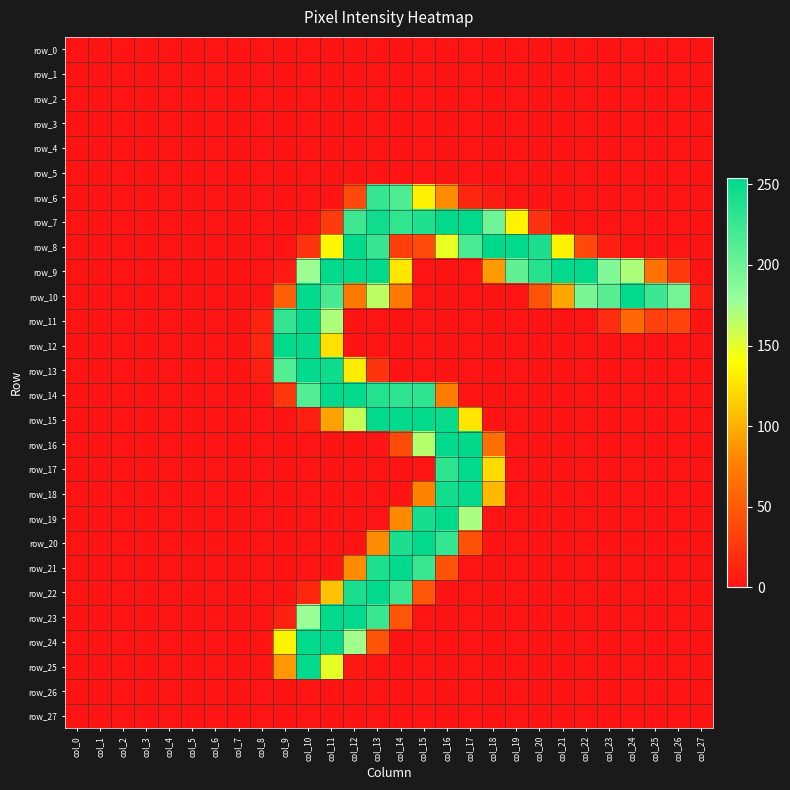

Reading left to right, transcribe all the data shown in this chart.

row_0: 0	0	0	0	0	0	0	0	0	0	0	0	0	0	0	0	0	0	0	0	0	0	0	0	0	0	0	0
row_1: 0	0	0	0	0	0	0	0	0	0	0	0	0	0	0	0	0	0	0	0	0	0	0	0	0	0	0	0
row_2: 0	0	0	0	0	0	0	0	0	0	0	0	0	0	0	0	0	0	0	0	0	0	0	0	0	0	0	0
row_3: 0	0	0	0	0	0	0	0	0	0	0	0	0	0	0	0	0	0	0	0	0	0	0	0	0	0	0	0
row_4: 0	0	0	0	0	0	0	0	0	0	0	0	0	0	0	0	0	0	0	0	0	0	0	0	0	0	0	0
row_5: 0	0	0	0	0	0	0	0	0	0	0	0	0	0	0	0	0	0	0	0	0	0	0	0	0	0	0	0
row_6: 0	0	0	0	0	0	0	0	0	0	0	0	38	226	214	133	82	13	6	0	0	0	0	0	0	0	0	0
row_7: 0	0	0	0	0	0	0	0	0	0	0	28	223	246	229	238	253	253	198	134	21	0	0	0	0	0	0	0
row_8: 0	0	0	0	0	0	0	0	0	0	23	136	253	226	30	37	148	217	254	253	240	134	37	9	0	0	0	0
row_9: 0	0	0	0	0	0	0	0	0	5	176	253	253	253	128	0	0	0	90	205	235	253	253	189	170	66	28	0
row_10: 0	0	0	0	0	0	0	0	0	54	253	218	72	164	71	0	0	0	0	0	45	95	193	210	253	224	196	6
row_11: 0	0	0	0	0	0	0	0	10	228	253	170	0	0	0	0	0	0	0	0	0	0	0	18	60	32	34	0
row_12: 0	0	0	0	0	0	0	0	13	253	253	125	0	0	0	0	0	0	0	0	0	0	0	0	0	0	0	0
row_13: 0	0	0	0	0	0	0	0	8	212	253	247	131	23	0	0	0	0	0	0	0	0	0	0	0	0	0	0
row_14: 0	0	0	0	0	0	0	0	0	25	212	253	253	236	230	230	74	0	0	0	0	0	0	0	0	0	0	0
row_15: 0	0	0	0	0	0	0	0	0	0	7	93	161	253	253	253	249	127	0	0	0	0	0	0	0	0	0	0
row_16: 0	0	0	0	0	0	0	0	0	0	0	0	0	0	41	167	253	254	64	0	0	0	0	0	0	0	0	0
row_17: 0	0	0	0	0	0	0	0	0	0	0	0	0	0	0	0	230	253	122	0	0	0	0	0	0	0	0	0
row_18: 0	0	0	0	0	0	0	0	0	0	0	0	0	0	0	78	245	253	104	0	0	0	0	0	0	0	0	0
row_19: 0	0	0	0	0	0	0	0	0	0	0	0	0	0	81	242	253	172	0	0	0	0	0	0	0	0	0	0
row_20: 0	0	0	0	0	0	0	0	0	0	0	0	0	82	240	253	227	43	0	0	0	0	0	0	0	0	0	0
row_21: 0	0	0	0	0	0	0	0	0	0	0	0	82	239	253	225	45	0	0	0	0	0	0	0	0	0	0	0
row_22: 0	0	0	0	0	0	0	0	0	0	13	109	240	253	225	47	0	0	0	0	0	0	0	0	0	0	0	0
row_23: 0	0	0	0	0	0	0	0	0	10	177	253	253	225	47	0	0	0	0	0	0	0	0	0	0	0	0	0
row_24: 0	0	0	0	0	0	0	0	0	134	253	253	175	45	0	0	0	0	0	0	0	0	0	0	0	0	0	0
row_25: 0	0	0	0	0	0	0	0	0	88	253	149	4	0	0	0	0	0	0	0	0	0	0	0	0	0	0	0
row_26: 0	0	0	0	0	0	0	0	0	0	0	0	0	0	0	0	0	0	0	0	0	0	0	0	0	0	0	0
row_27: 0	0	0	0	0	0	0	0	0	0	0	0	0	0	0	0	0	0	0	0	0	0	0	0	0	0	0	0